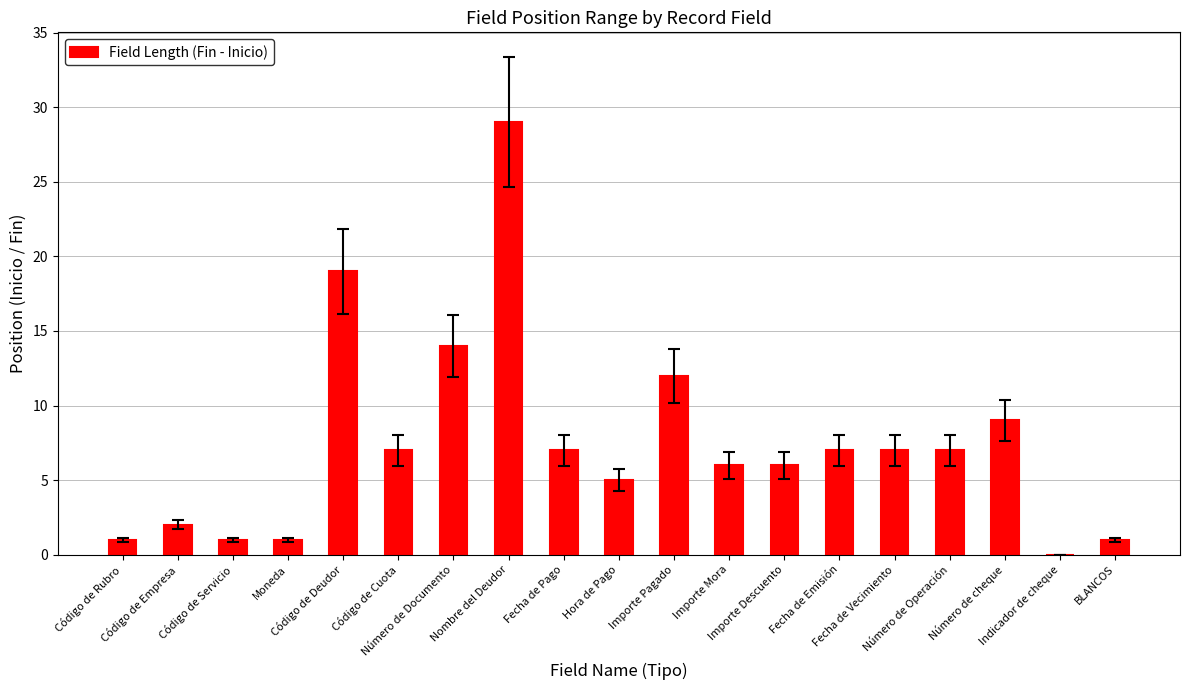

What is the sum of all values?

141